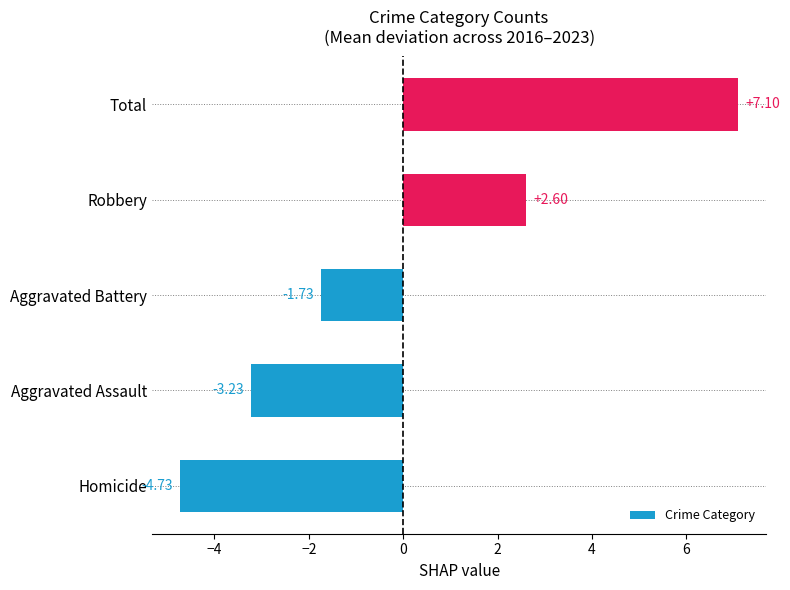

Between Aggravated Battery and Robbery, which is larger?

Robbery